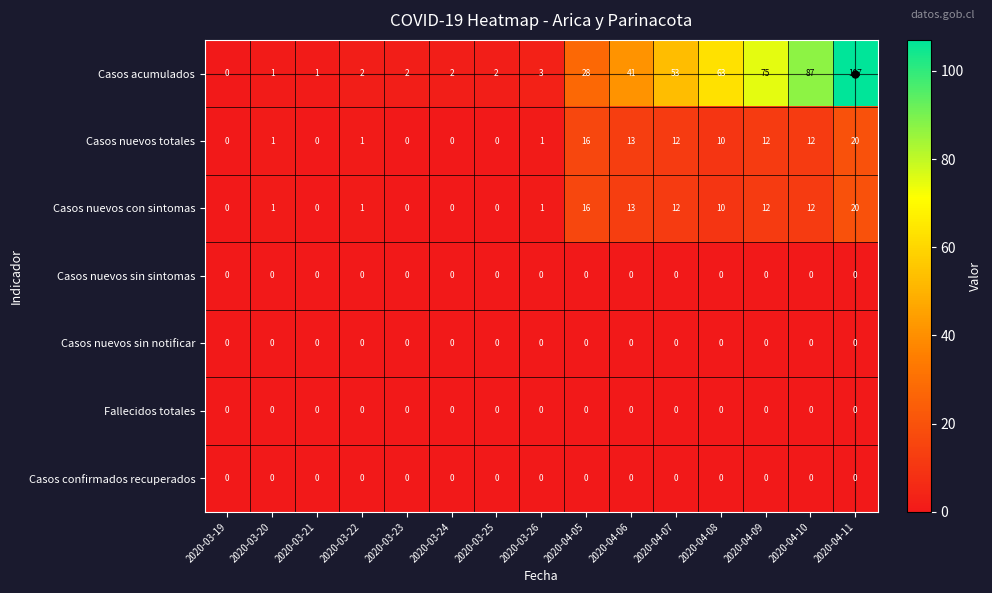

What is the sum of all Casos nuevos con sintomas values?

98